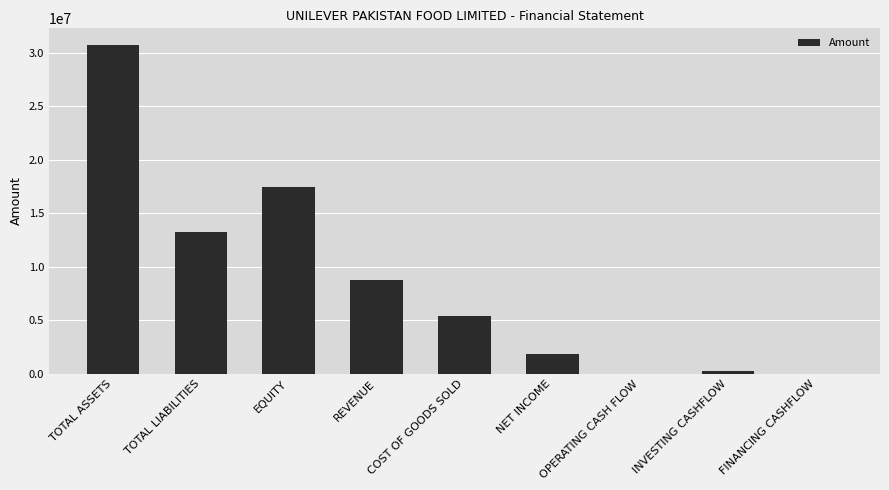

What value does the data have at TOTAL LIABILITIES, to the nearest 100?

13260400